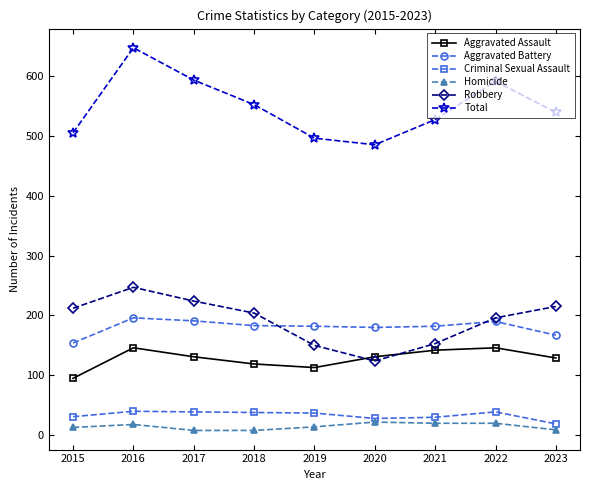

What is the sum of all Homicide values?

132